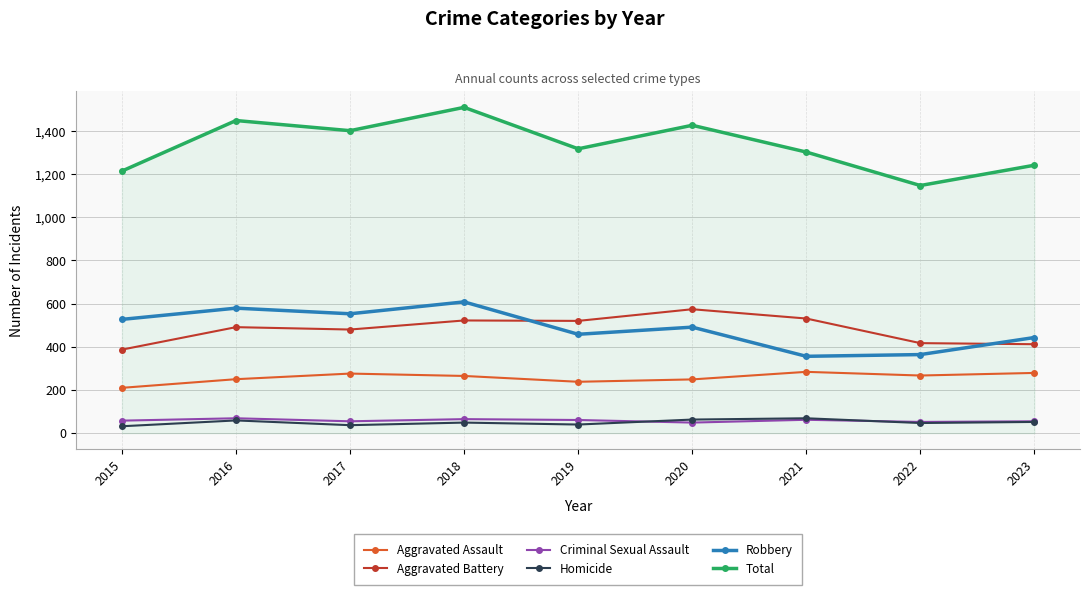

What is the minimum value for Total?

1147